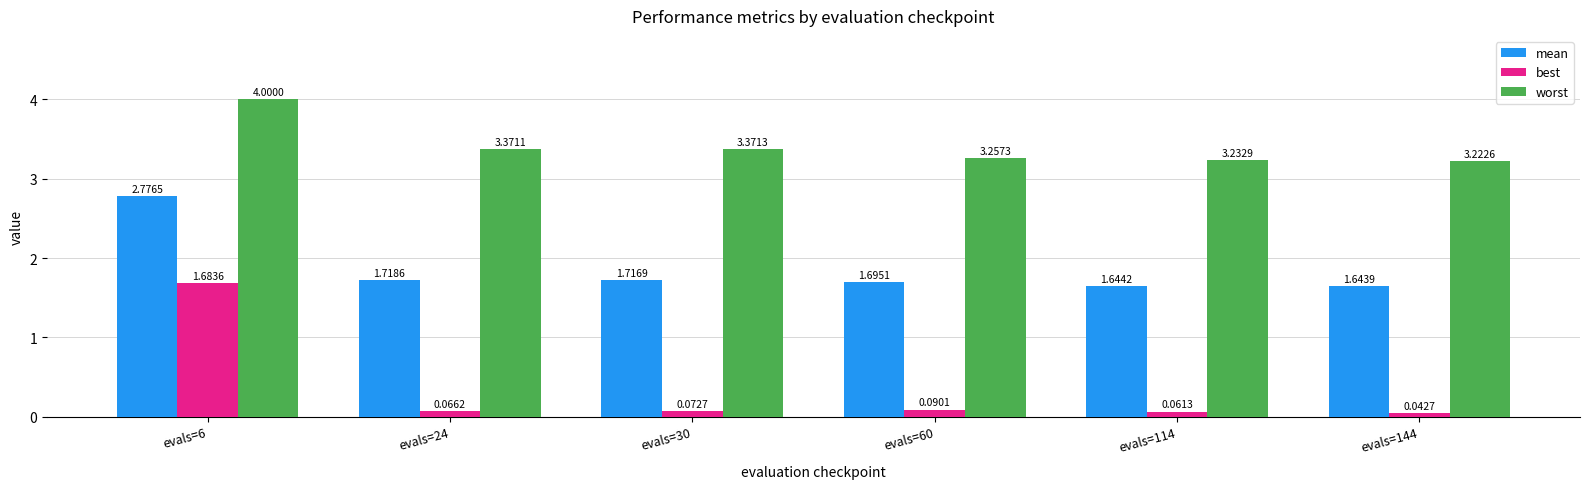

At which label is worst closest to 3?

evals=144